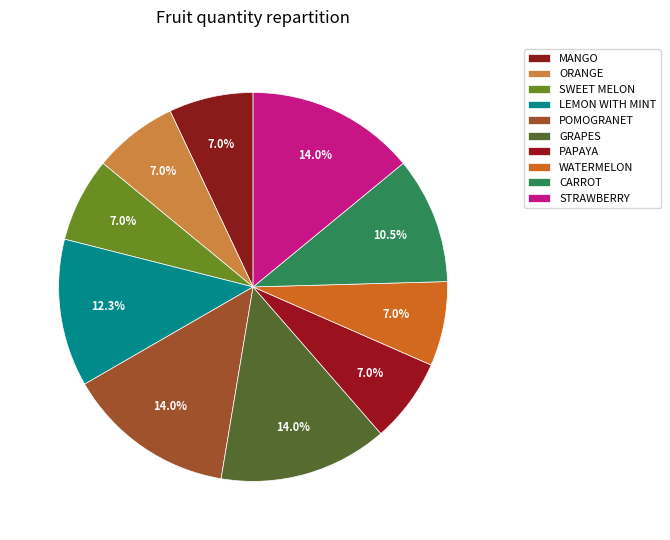

What percentage do WATERMELON and MANGO together represent?

14.0%